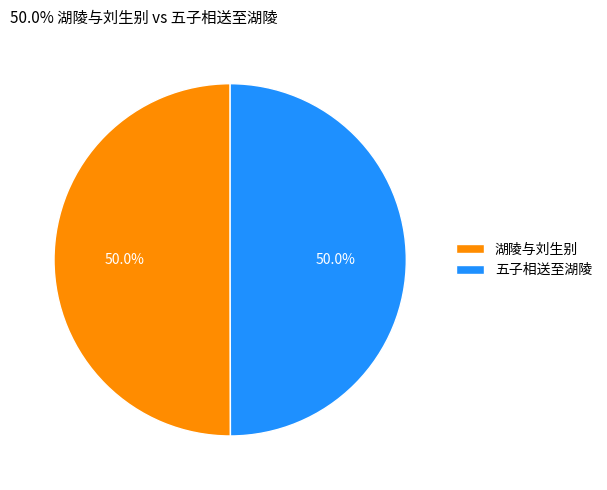

To the nearest percent, what is the average slice percentage?

50%